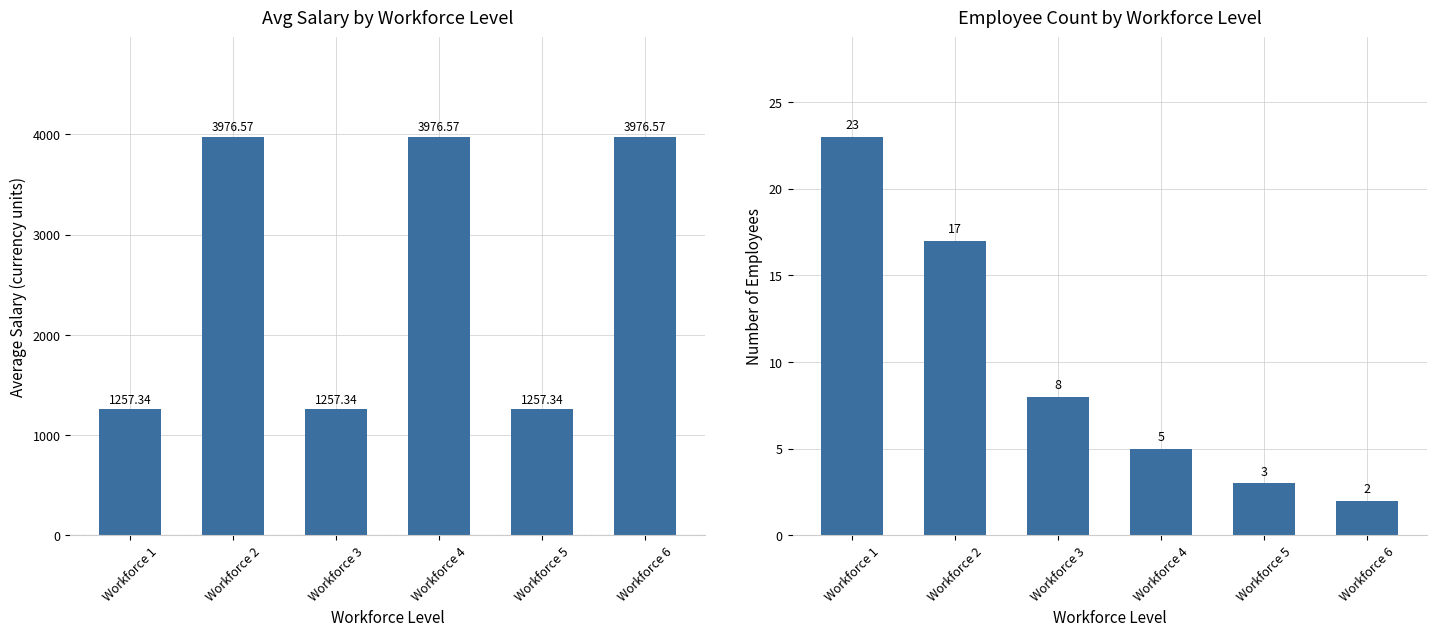

Reading left to right, transcribe all the data shown in this chart.

Avg Salary: 1257.3	3976.6	1257.3	3976.6	1257.3	3976.6
Employee Count: 23.0	17.0	8.0	5.0	3.0	2.0